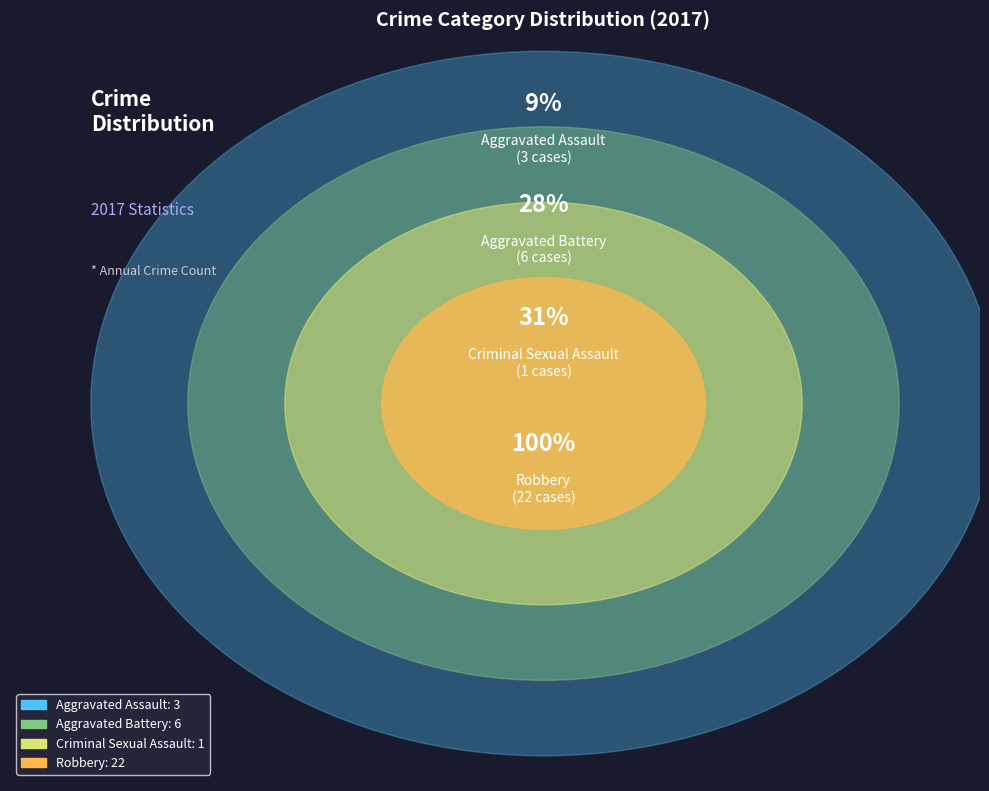

What is the total percentage of Criminal Sexual Assault and Robbery?

71.9%